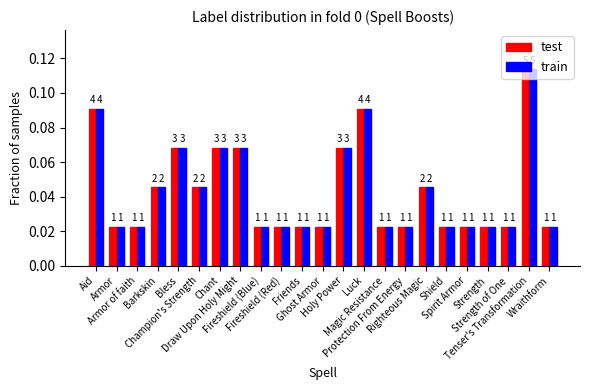

True or false: test has a value of 0.2 at Luck.

False